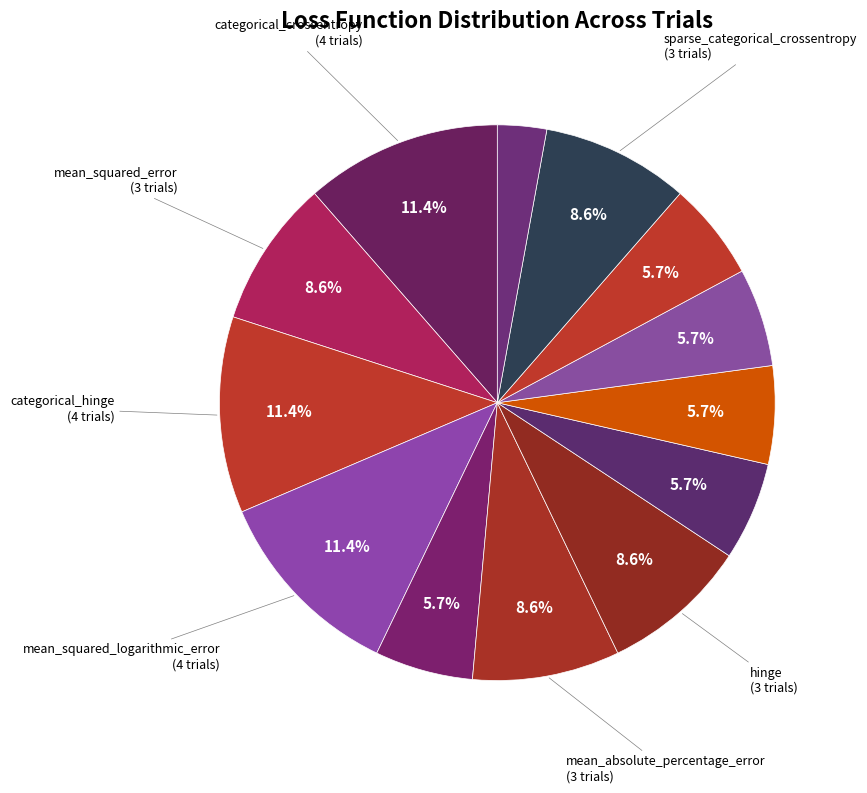

What is the smallest slice in the pie chart?

poisson